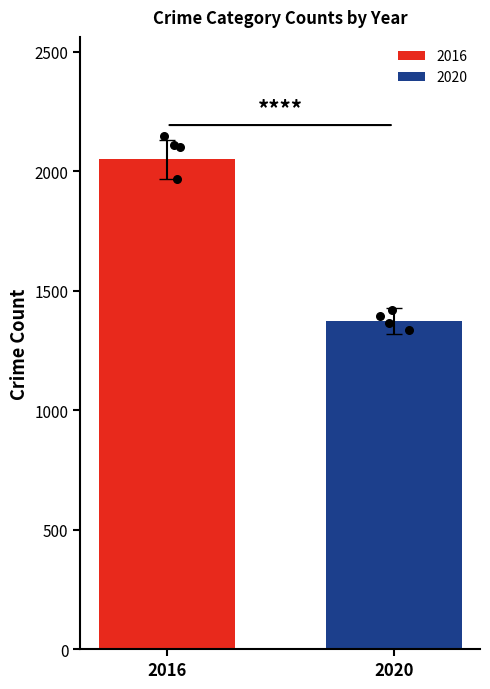

What is the maximum value for 2020?

1374